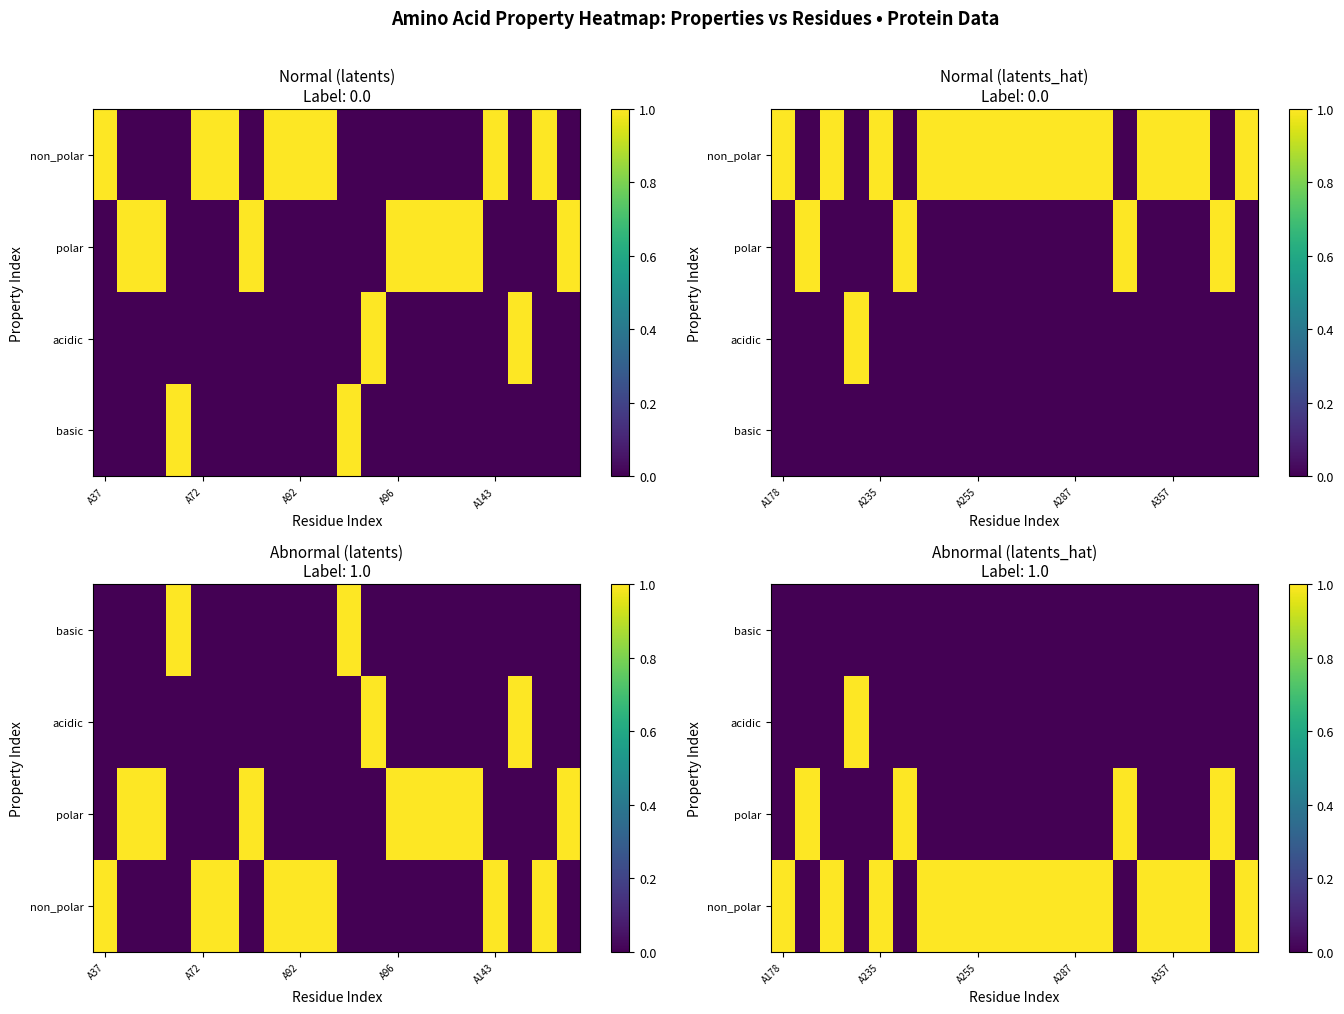

At how many categories does at least one series exceed 0?

20